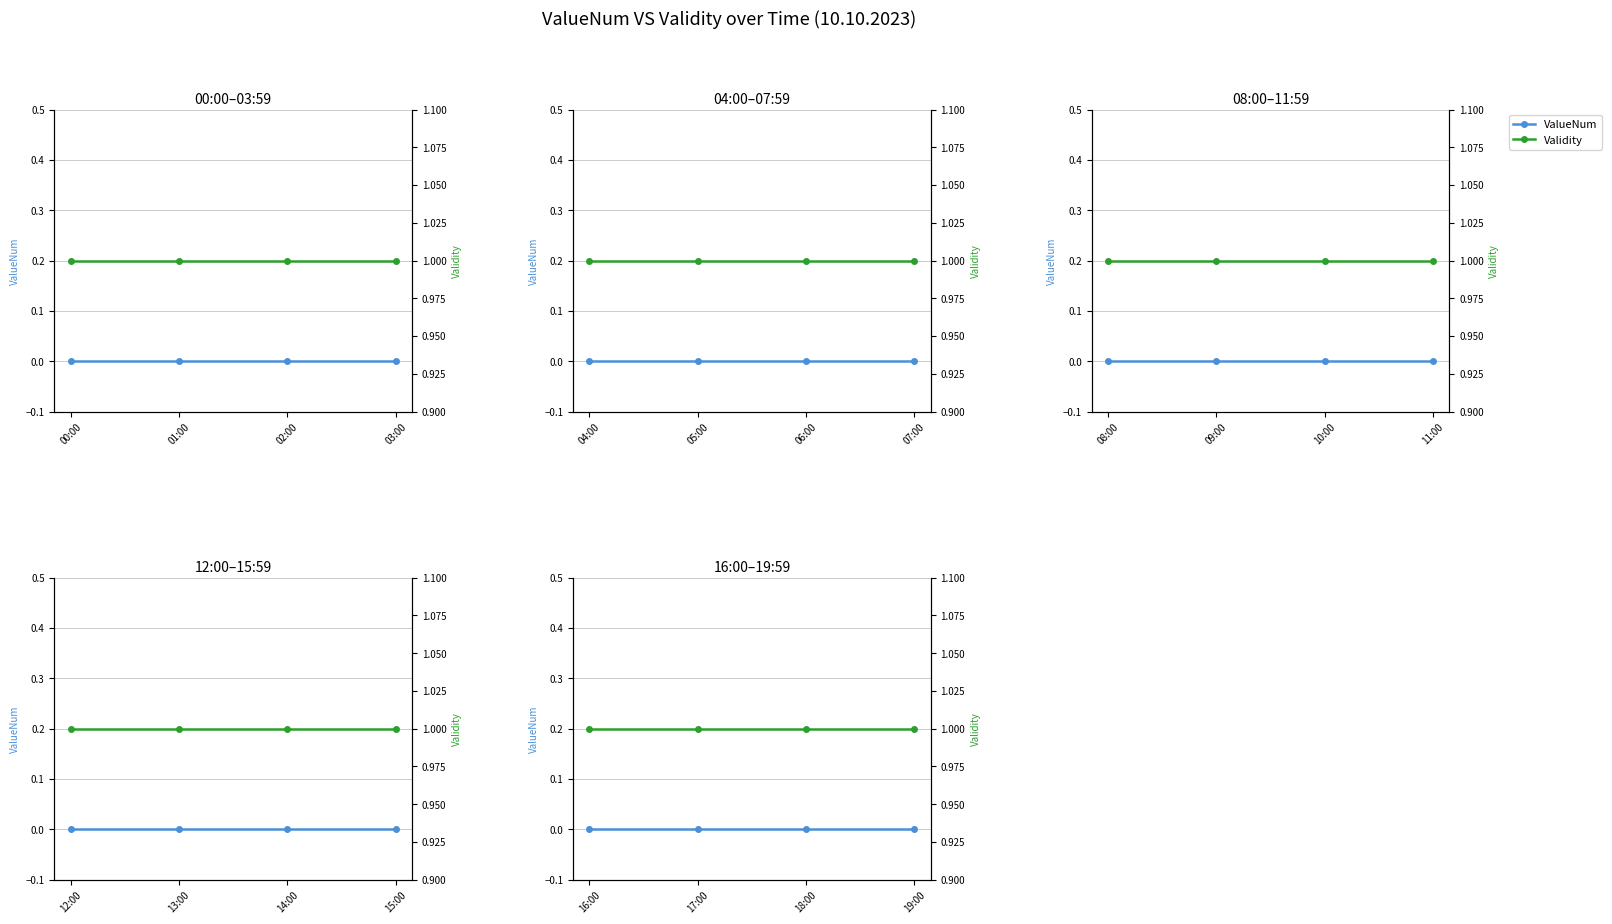

What is the label of the 4th point from the left?

03:00